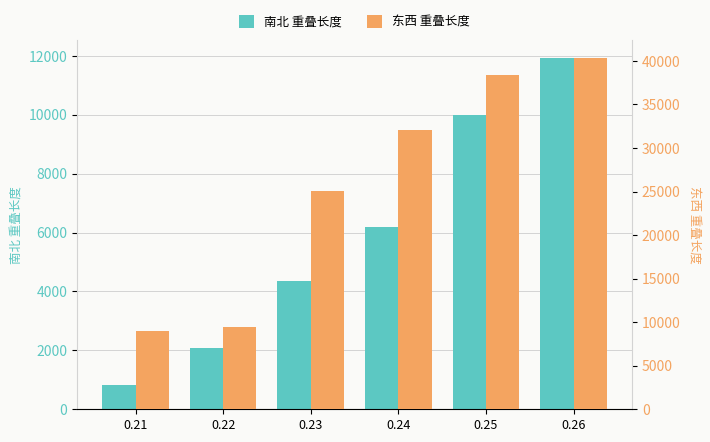

Reading left to right, list all the values displayed in this chart.

南北 重叠长度: 0.21=814.9	0.22=2074.2	0.23=4370.7	0.24=6185.7	0.25=10000.8	0.26=11926.9
东西 重叠长度: 0.21=9000.7	0.22=9482.2	0.23=25076.1	0.24=32039.6	0.25=38336.4	0.26=40336.6